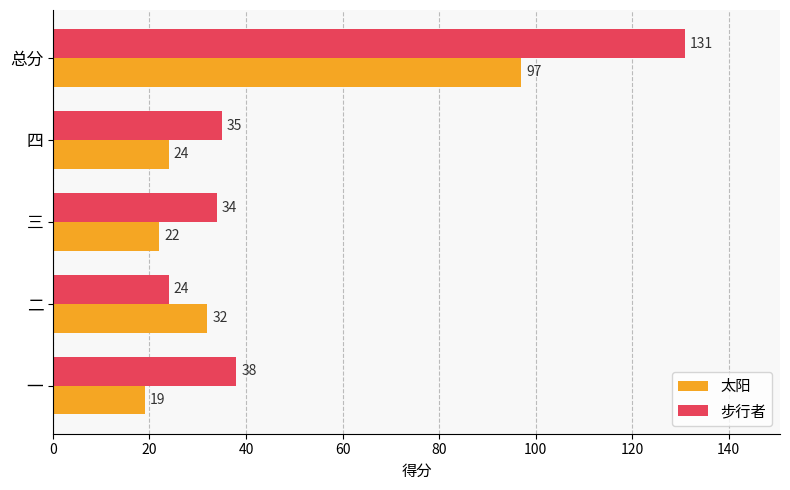

Which series has the largest range (max minus min)?

步行者